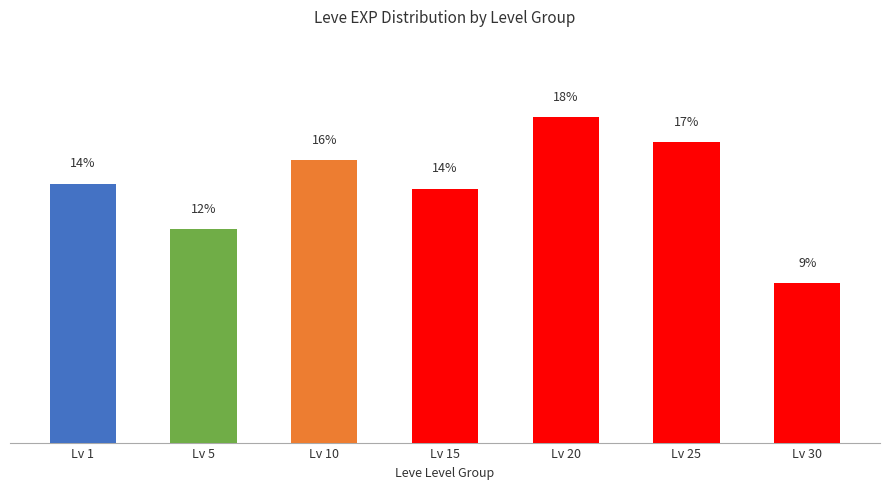

How many bars are there in total?

7